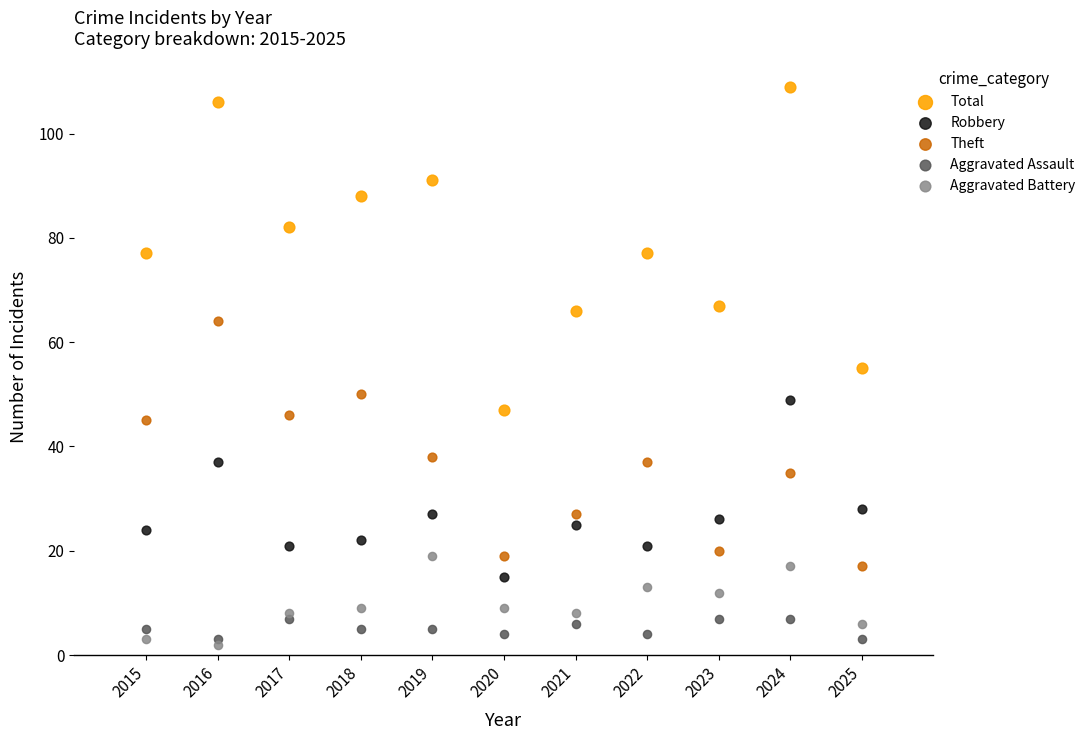

Which series contains the lowest Y value?

Aggravated Battery